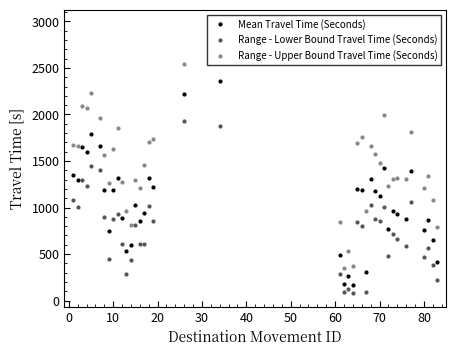

What is the value of the Range - Upper Bound Travel Time (Seconds) point at the 30th from the left?

1478